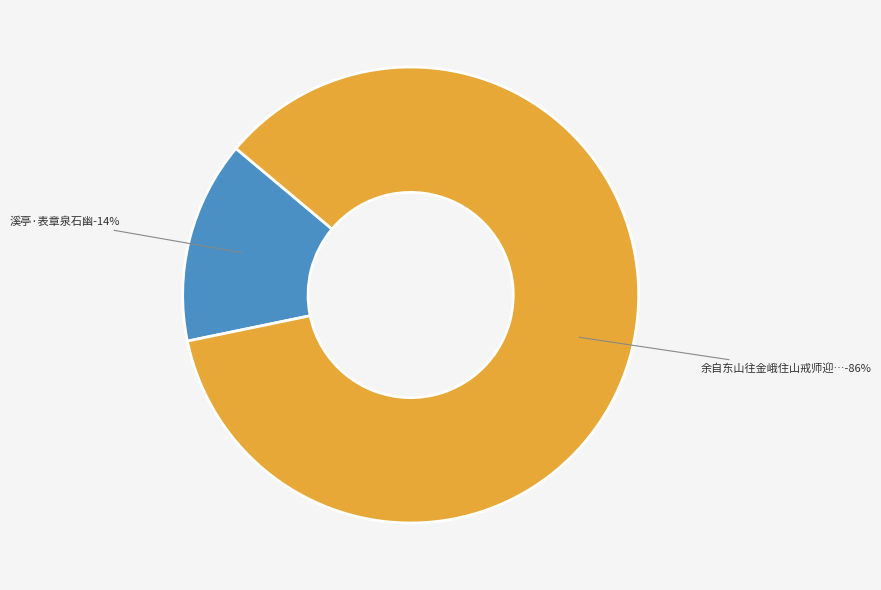

What is the majority slice?

余自东山往金峨住山戒师迎于中涂到上方泉石幽胜有心匠助天巧者因成数语以赠